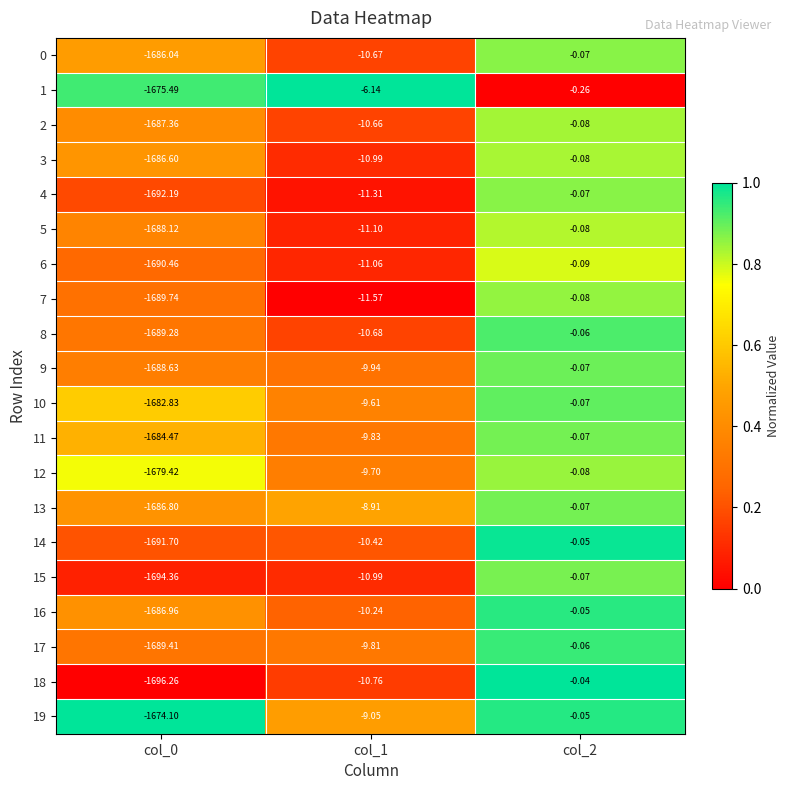

Which series changed the most between col_1 and col_2?

7